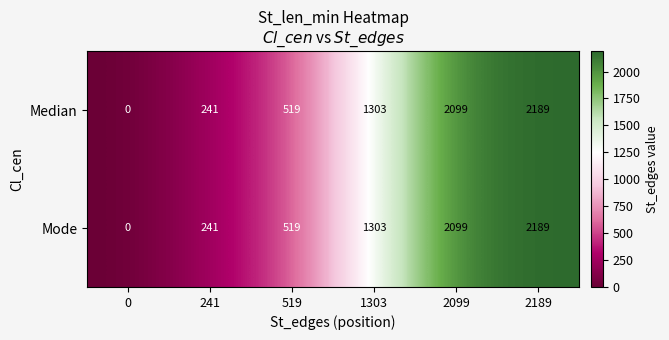

Reading right to left, extract all data points from this chart.

Median: 2189	2099	1303	519	241	0
Mode: 2189	2099	1303	519	241	0